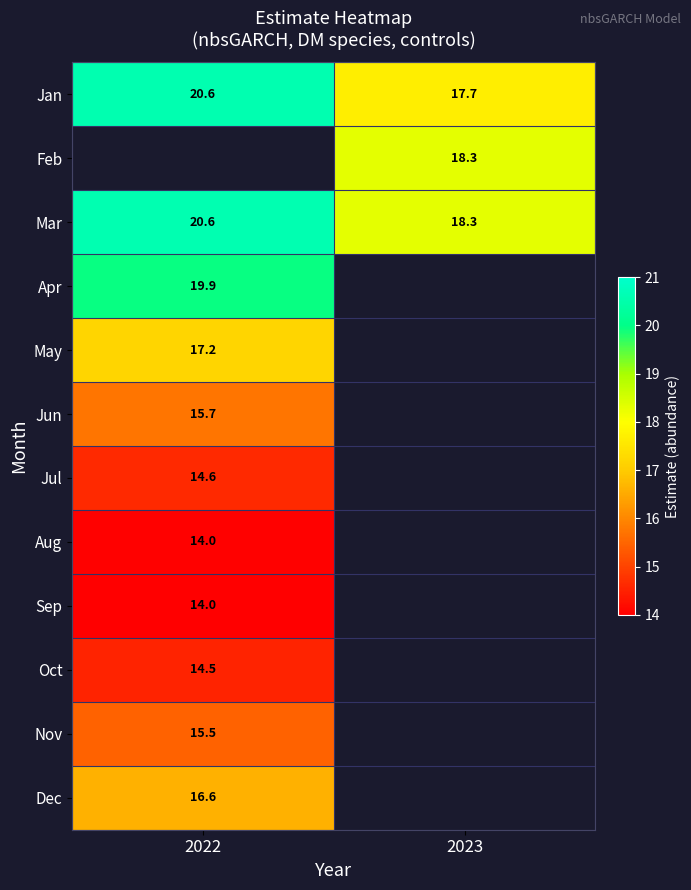

Is the value of Jun at 2022 greater than the value of Dec at 2022?

No